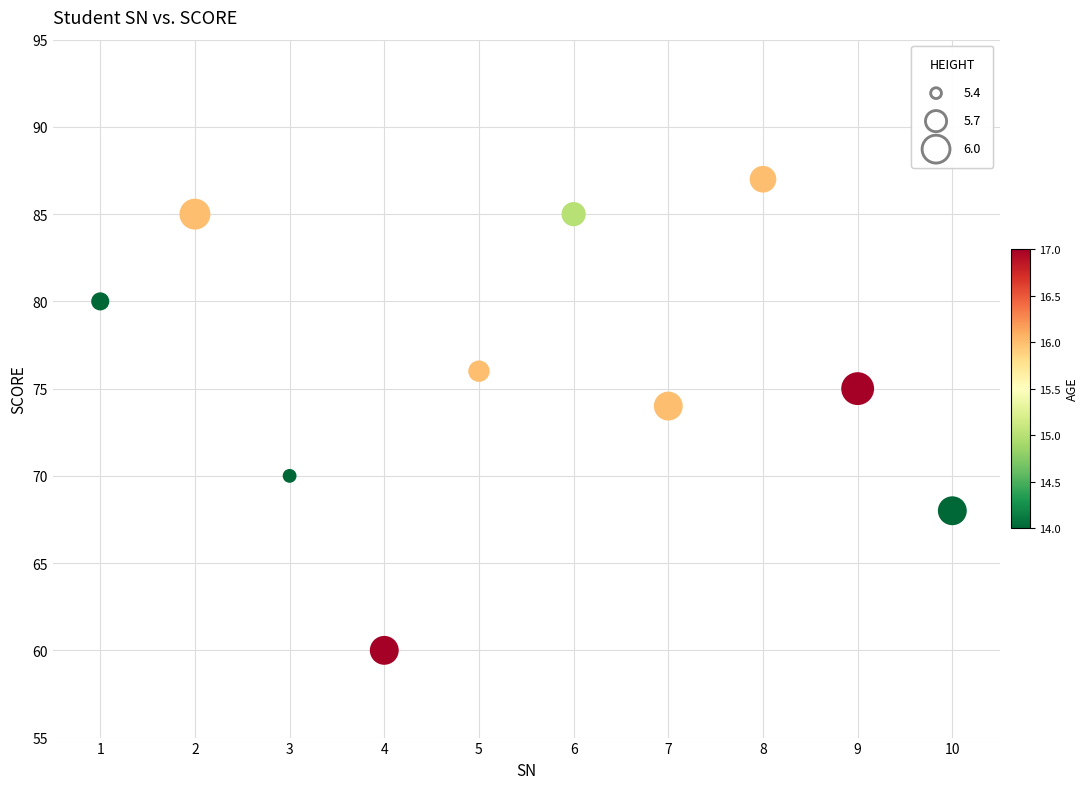

What is the average Y value?

76